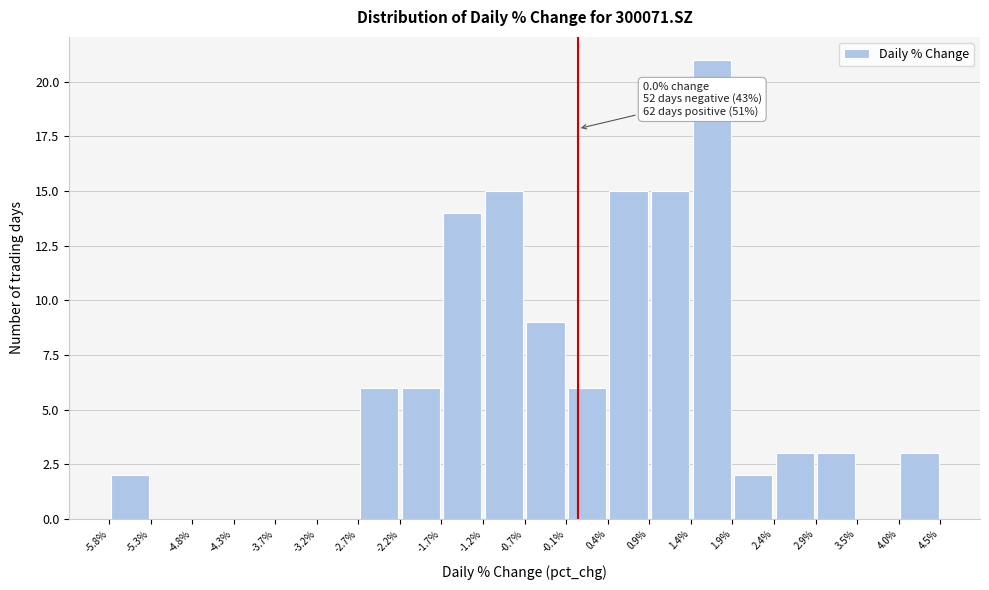

Which range on the x-axis has the tallest bar?

1.4% to 1.9%